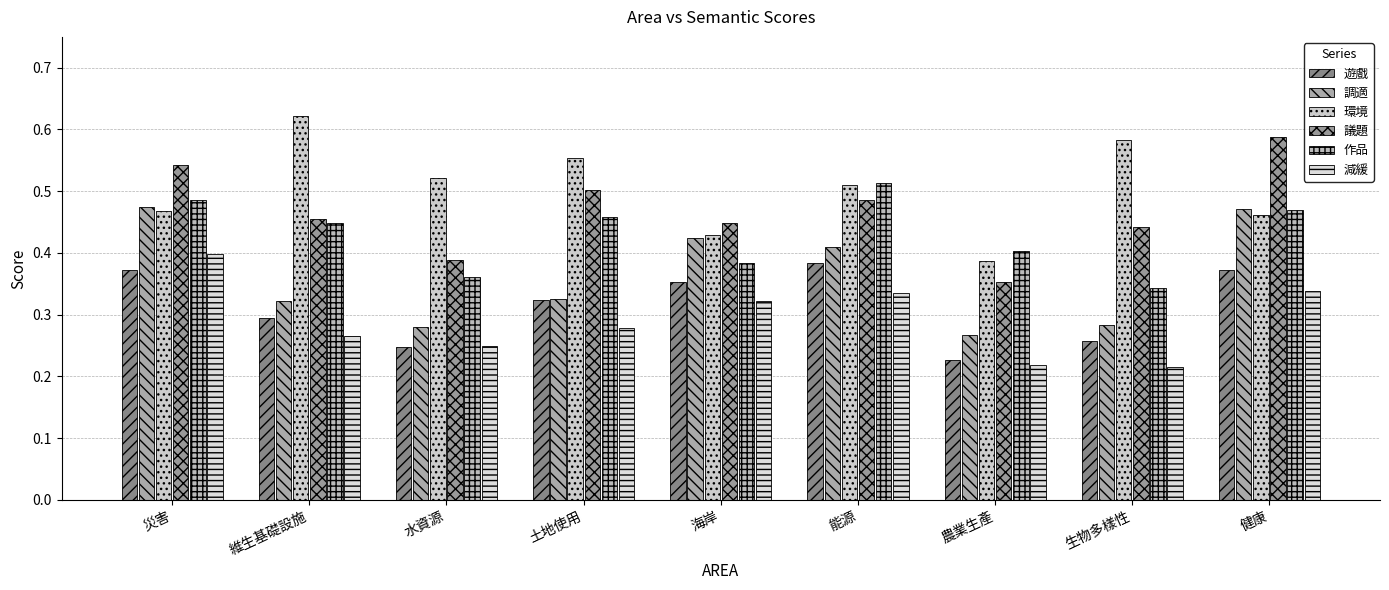

What is the label of the 1st bar from the left?

災害